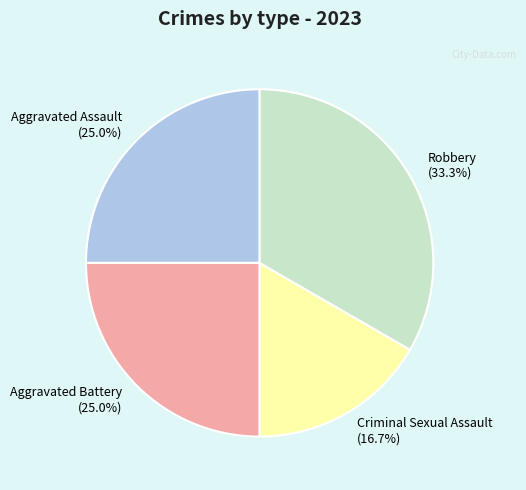

How much of the chart is everything except Criminal Sexual Assault?

83.3%